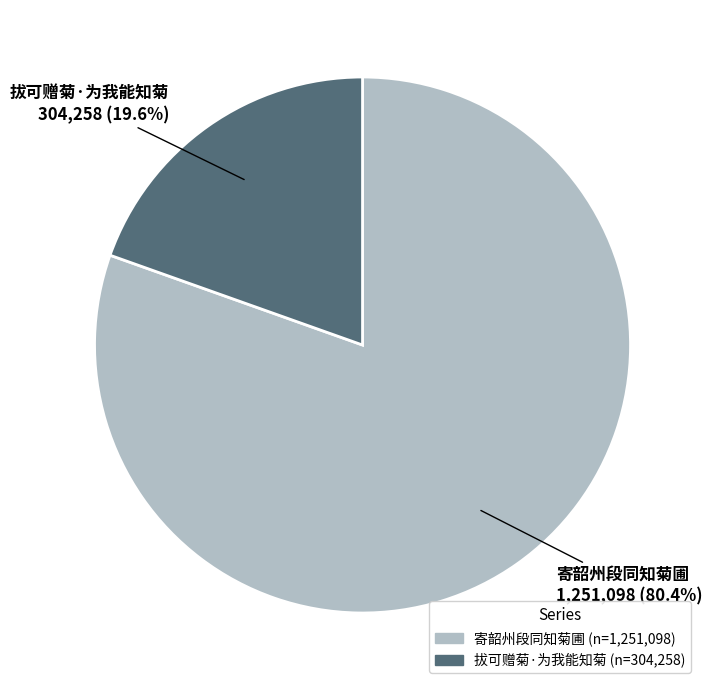

How many slices are in this pie chart?

2